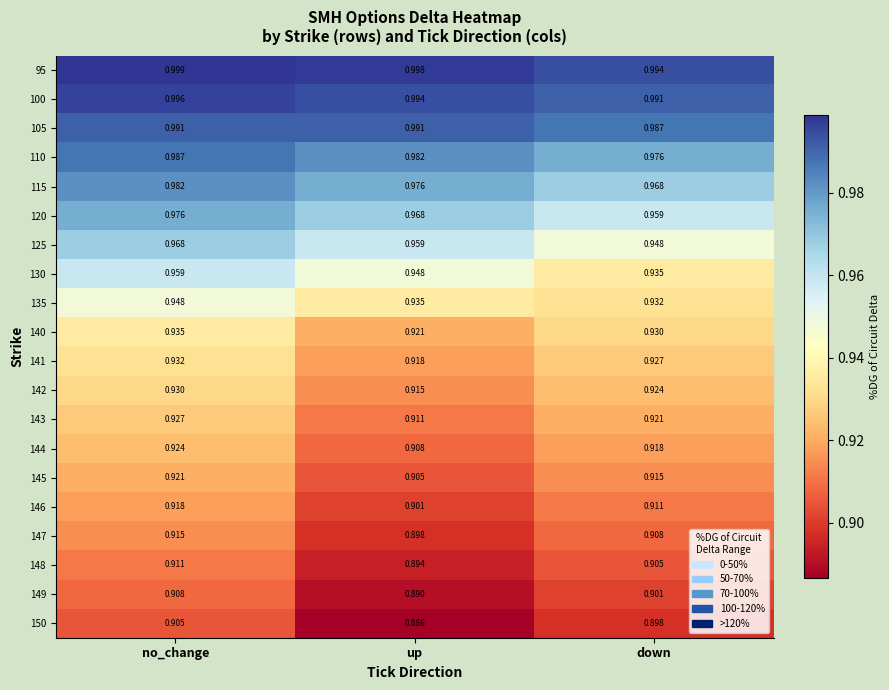

Which series changed the most between no_change and up?

150